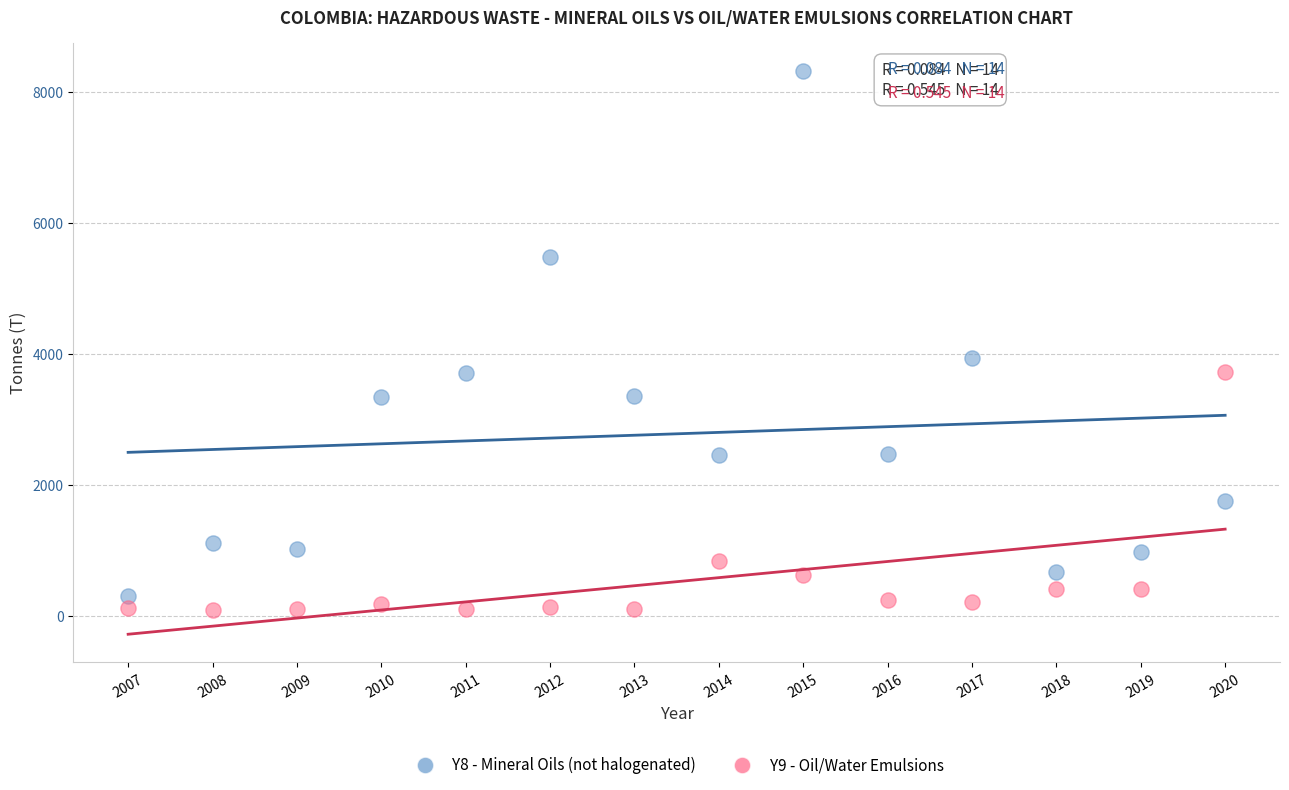

Across all data points, what is the range of X values (max minus min)?

13.0